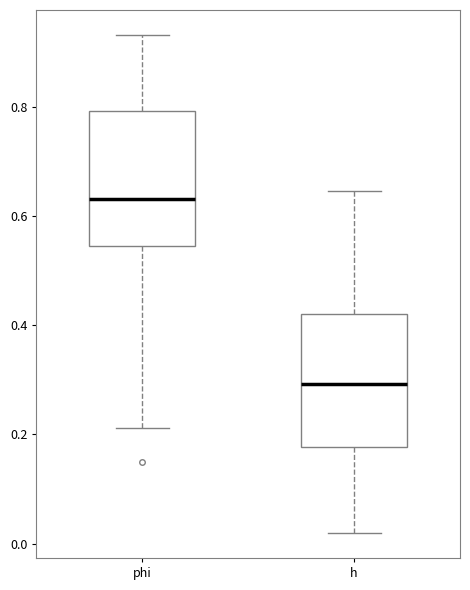

Reading left to right, read every box against the y-axis: the position of its median line, the range the box covers, and the ends of its whiskers. The values are not printed on the chart, so give them approximately, as read against the axis.

phi: median 0.64, box 0.54 to 0.80, whiskers 0.22 to 0.94
h: median 0.30, box 0.18 to 0.42, whiskers 0.02 to 0.64